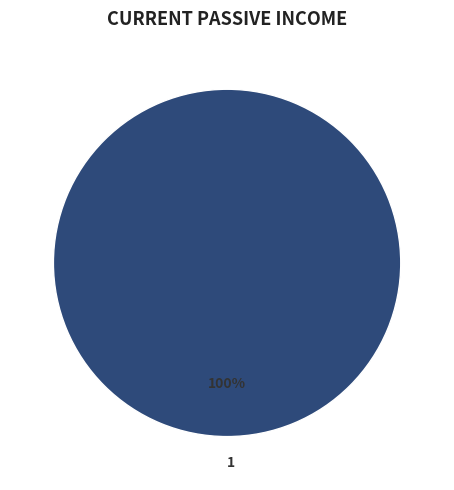

Count the number of slices in the pie.

1